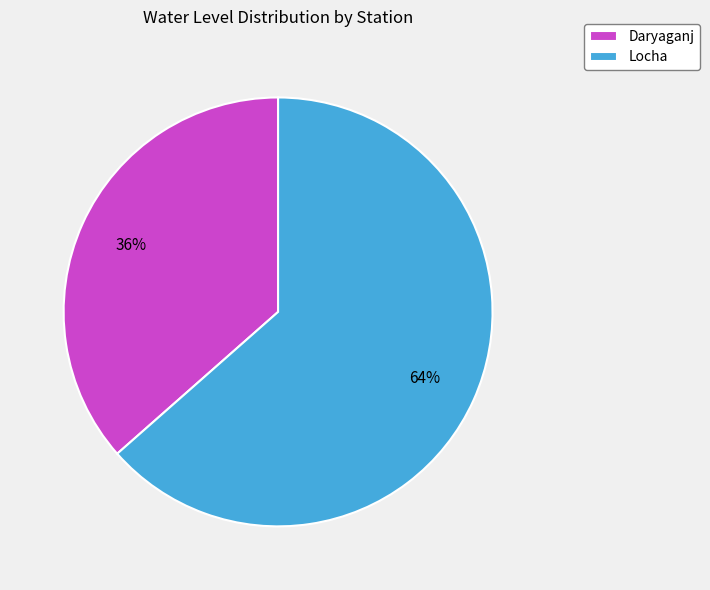

Which has a higher value, Daryaganj or Locha?

Locha